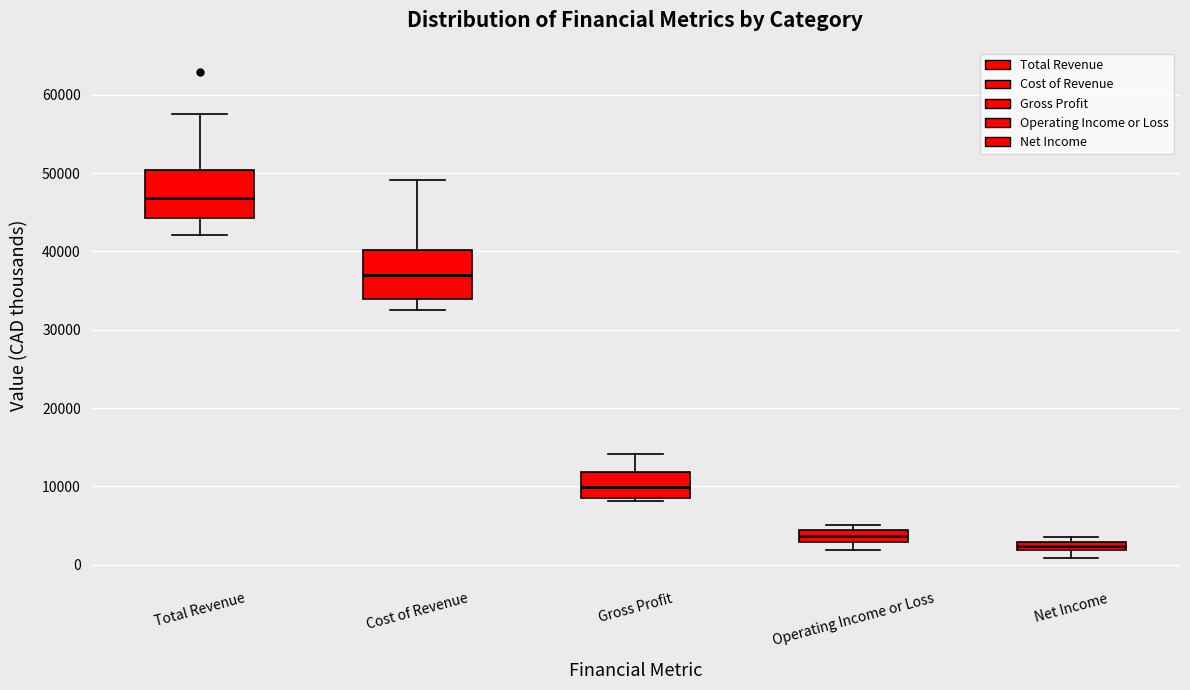

Where is the lower edge of the box for Net Income on the y-axis? The values are not printed on the chart, so give them approximately, as read against the axis.

2000